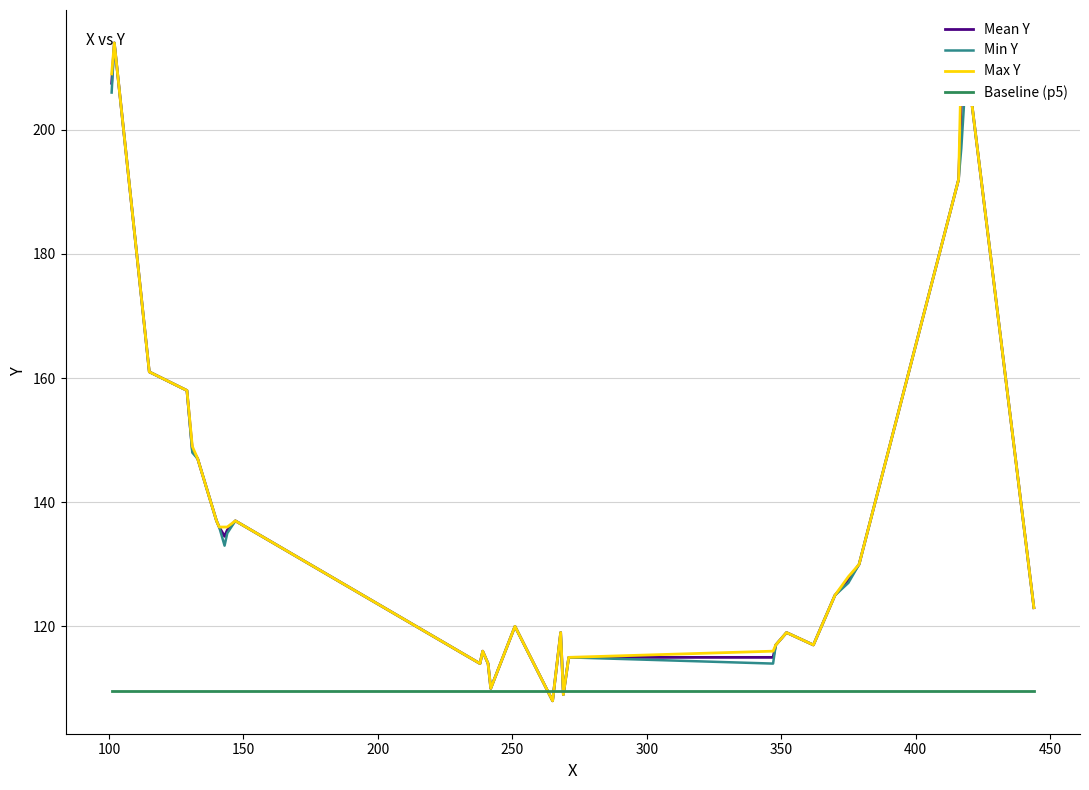

What is the maximum value shown in the chart?

214.0